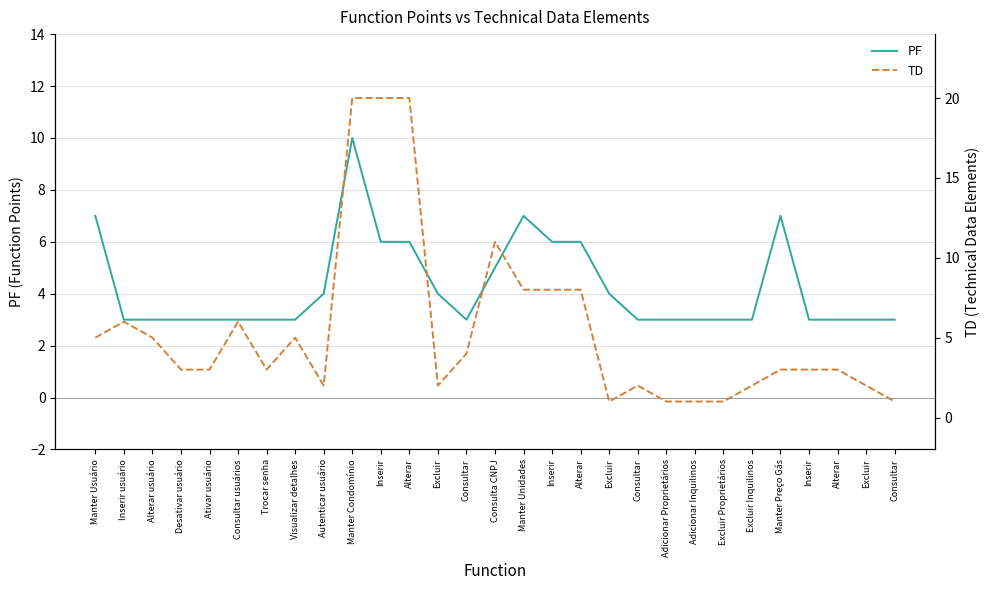

Reading left to right, list all the values displayed in this chart.

PF: 7	3	3	3	3	3	3	3	4	10	6	6	4	3	5	7	6	6	4	3	3	3	3	3	7	3	3	3	3
TD: 5	6	5	3	3	6	3	5	2	20	20	20	2	4	11	8	8	8	1	2	1	1	1	2	3	3	3	2	1